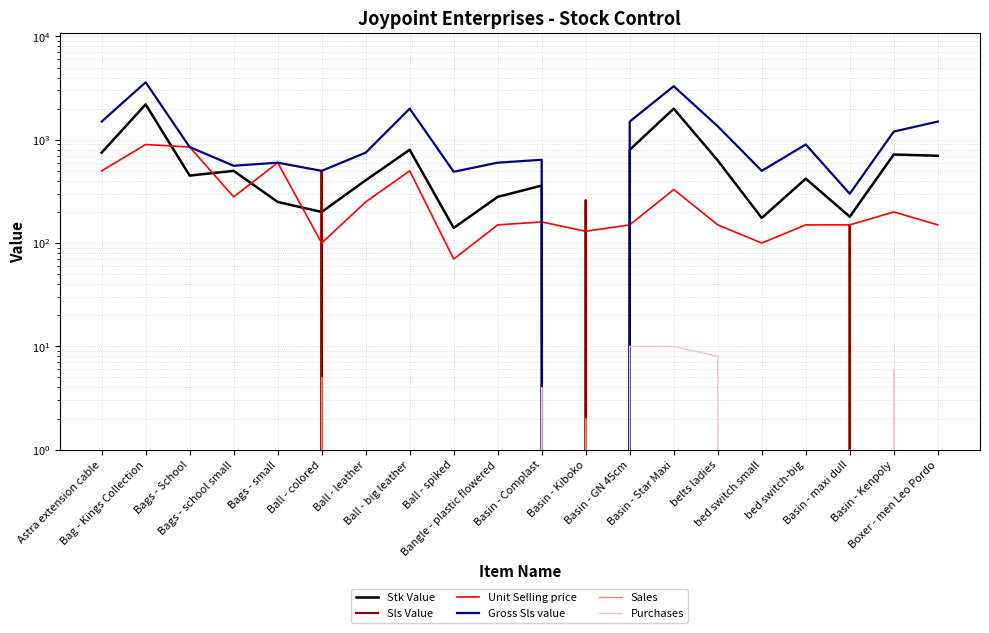

Reading left to right, extract all data points from this chart.

Stk Value: Astra extension cable=750	Bag - Kings Collection=2200	Bags - School=450	Bags - school small=500	Bags - small=250	Ball - colored=200	Ball - leather=405	Ball - big leather=800	Ball - spiked=140	Bangle - plastic flowered=280	Basin - Complast=360	Basin - Kiboko=0	Basin - GN 45cm=800	Basin - Star Maxi=2000	belts ladies=630	bed switch small=175	bed switch-big=420	Basin - maxi dull=180	Basin - Kenpoly=720	Boxer - men Leo Pordo=700
Sls Value: Astra extension cable=0	Bag - Kings Collection=0	Bags - School=0	Bags - school small=0	Bags - small=0	Ball - colored=500	Ball - leather=0	Ball - big leather=0	Ball - spiked=0	Bangle - plastic flowered=0	Basin - Complast=0	Basin - Kiboko=260	Basin - GN 45cm=0	Basin - Star Maxi=0	belts ladies=0	bed switch small=0	bed switch-big=0	Basin - maxi dull=150	Basin - Kenpoly=0	Boxer - men Leo Pordo=0
Unit Selling price: Astra extension cable=500	Bag - Kings Collection=900	Bags - School=850	Bags - school small=280	Bags - small=600	Ball - colored=100	Ball - leather=250	Ball - big leather=500	Ball - spiked=70	Bangle - plastic flowered=150	Basin - Complast=160	Basin - Kiboko=130	Basin - GN 45cm=150	Basin - Star Maxi=330	belts ladies=150	bed switch small=100	bed switch-big=150	Basin - maxi dull=150	Basin - Kenpoly=200	Boxer - men Leo Pordo=150
Gross Sls value: Astra extension cable=1500	Bag - Kings Collection=3600	Bags - School=850	Bags - school small=560	Bags - small=600	Ball - colored=500	Ball - leather=750	Ball - big leather=2000	Ball - spiked=490	Bangle - plastic flowered=600	Basin - Complast=640	Basin - Kiboko=0	Basin - GN 45cm=1500	Basin - Star Maxi=3300	belts ladies=1350	bed switch small=500	bed switch-big=900	Basin - maxi dull=300	Basin - Kenpoly=1200	Boxer - men Leo Pordo=1500
Sales: Astra extension cable=0	Bag - Kings Collection=0	Bags - School=0	Bags - school small=0	Bags - small=0	Ball - colored=5	Ball - leather=0	Ball - big leather=0	Ball - spiked=0	Bangle - plastic flowered=0	Basin - Complast=0	Basin - Kiboko=2	Basin - GN 45cm=0	Basin - Star Maxi=0	belts ladies=0	bed switch small=0	bed switch-big=0	Basin - maxi dull=1	Basin - Kenpoly=0	Boxer - men Leo Pordo=0
Purchases: Astra extension cable=0	Bag - Kings Collection=0	Bags - School=0	Bags - school small=0	Bags - small=0	Ball - colored=0	Ball - leather=0	Ball - big leather=0	Ball - spiked=0	Bangle - plastic flowered=0	Basin - Complast=4	Basin - Kiboko=0	Basin - GN 45cm=10	Basin - Star Maxi=10	belts ladies=8	bed switch small=0	bed switch-big=0	Basin - maxi dull=0	Basin - Kenpoly=6	Boxer - men Leo Pordo=0